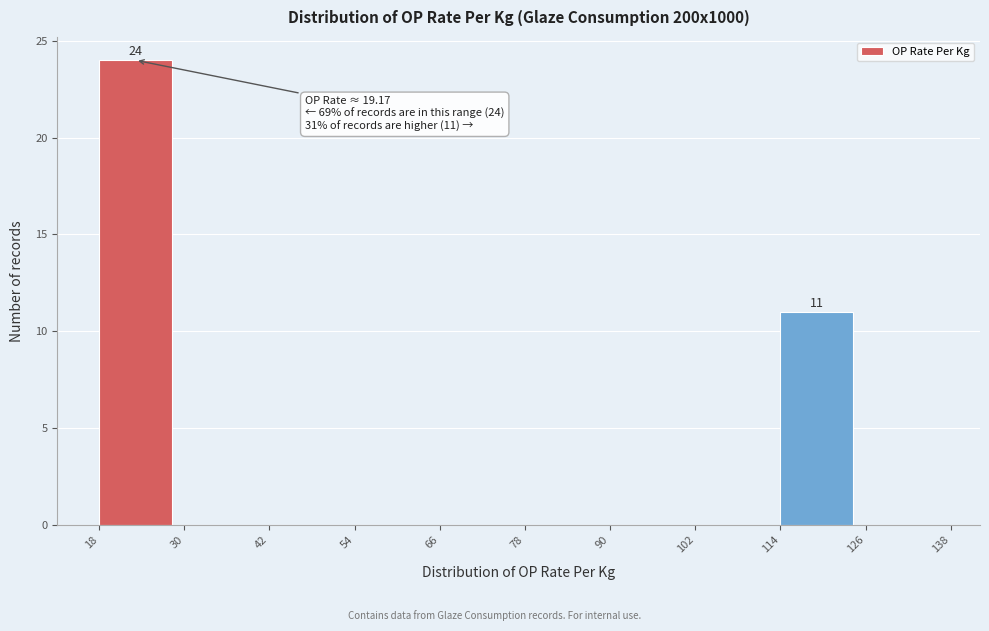

Which range on the x-axis has the tallest bar?

18 to 30